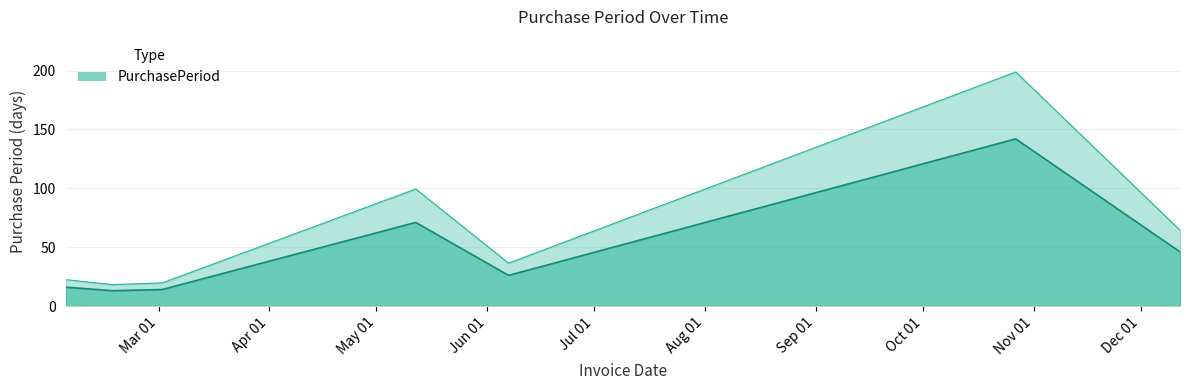

How many data points are above 26?

3